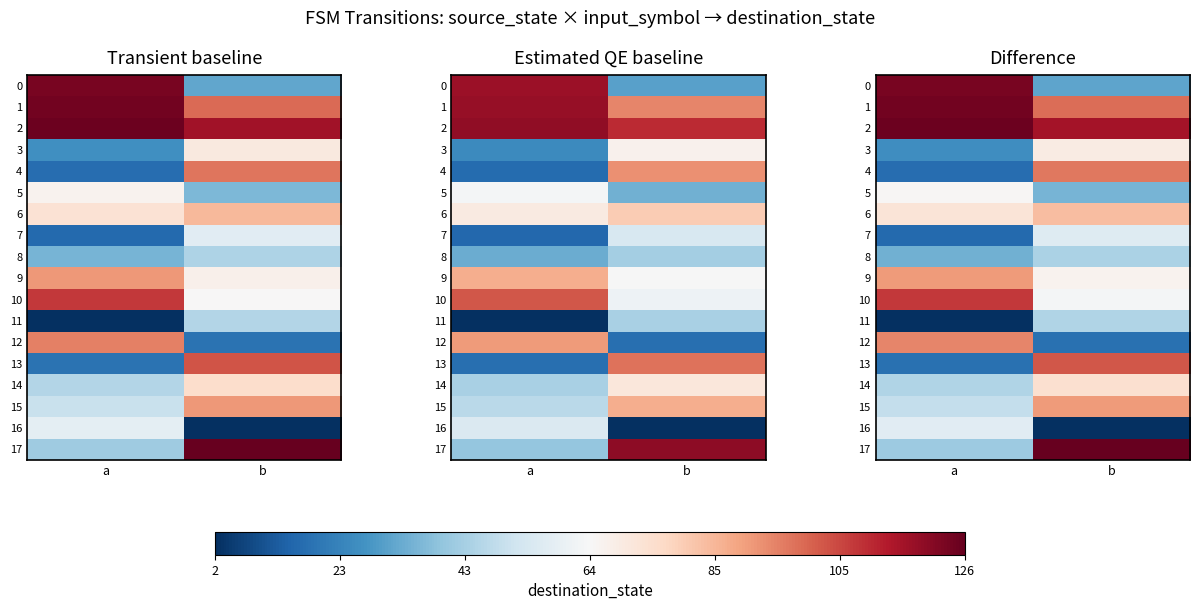

At b, list the series in order from smallest to largest.

16, 12, 0, 5, 8, 11, 7, 10, 9, 3, 14, 6, 15, 4, 1, 13, 2, 17